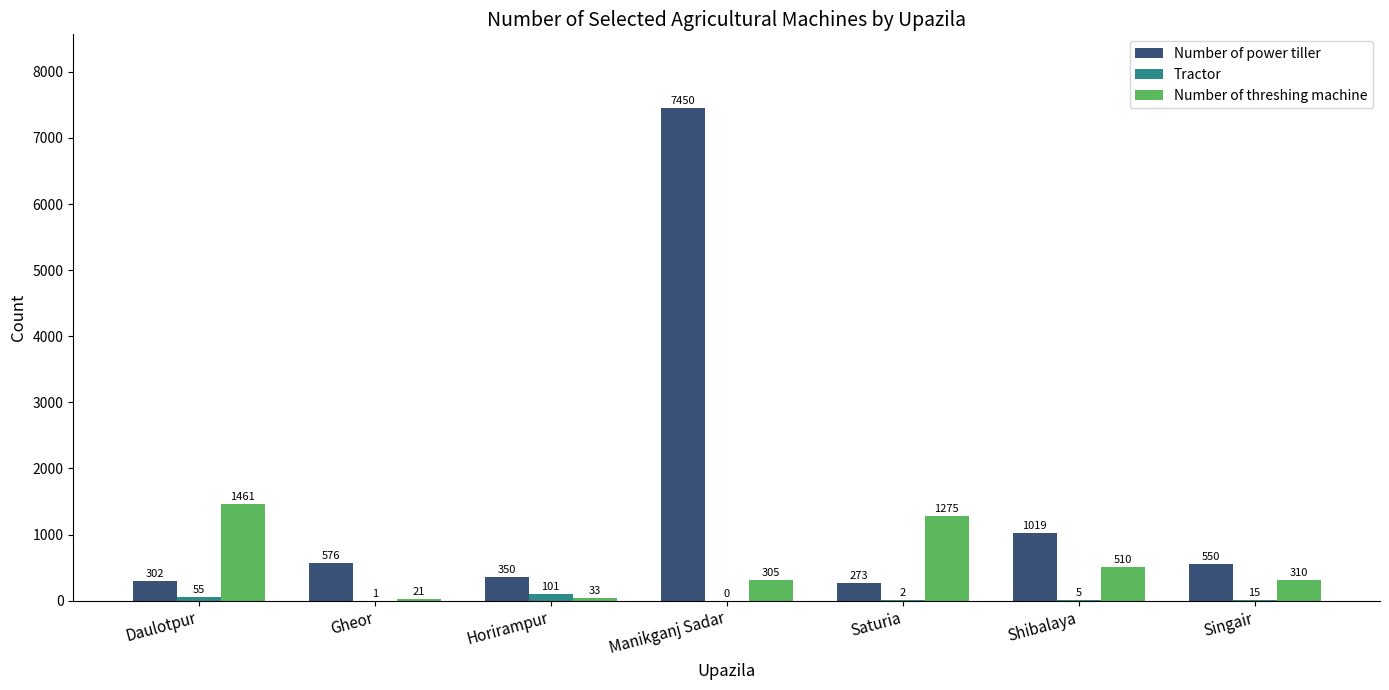

Count the number of data series in this chart.

3